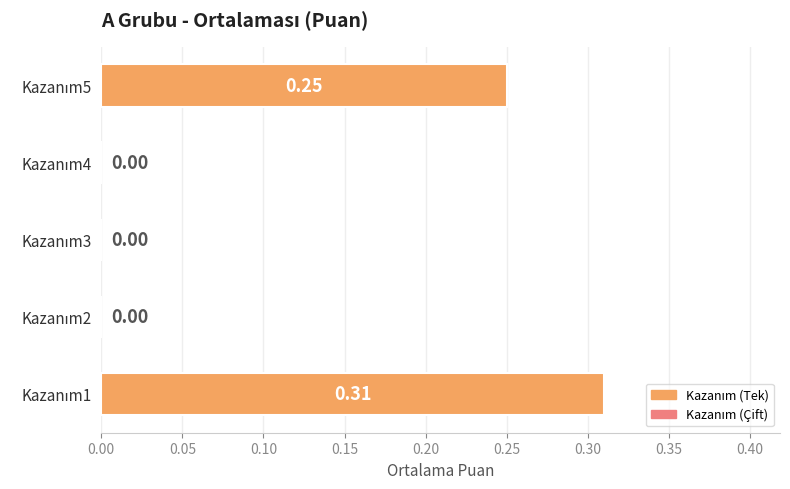

Are the bars horizontal?

Yes